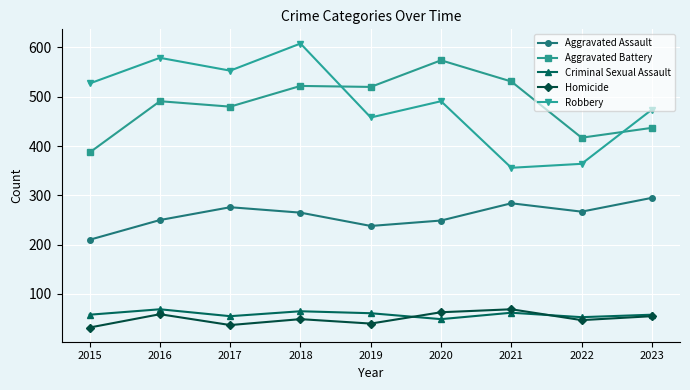

What is the highest value of the Aggravated Battery series?

574